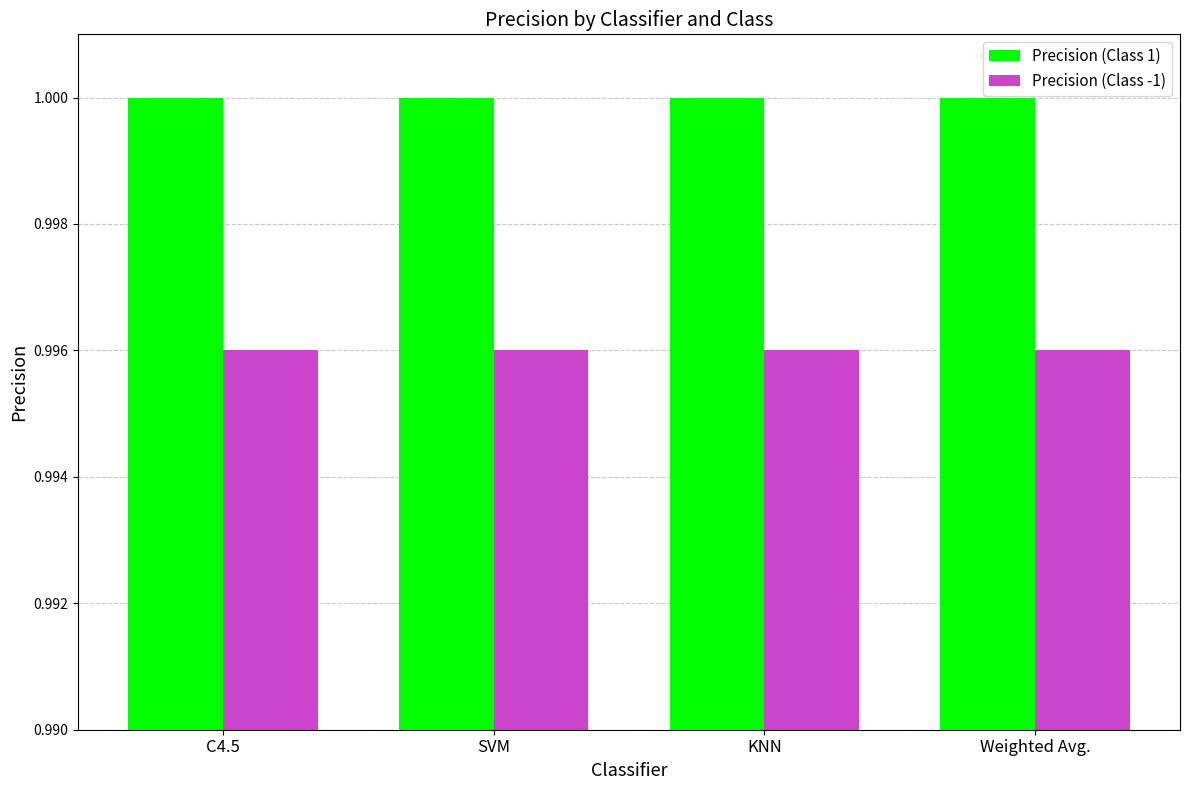

How many bars are there in total?

8